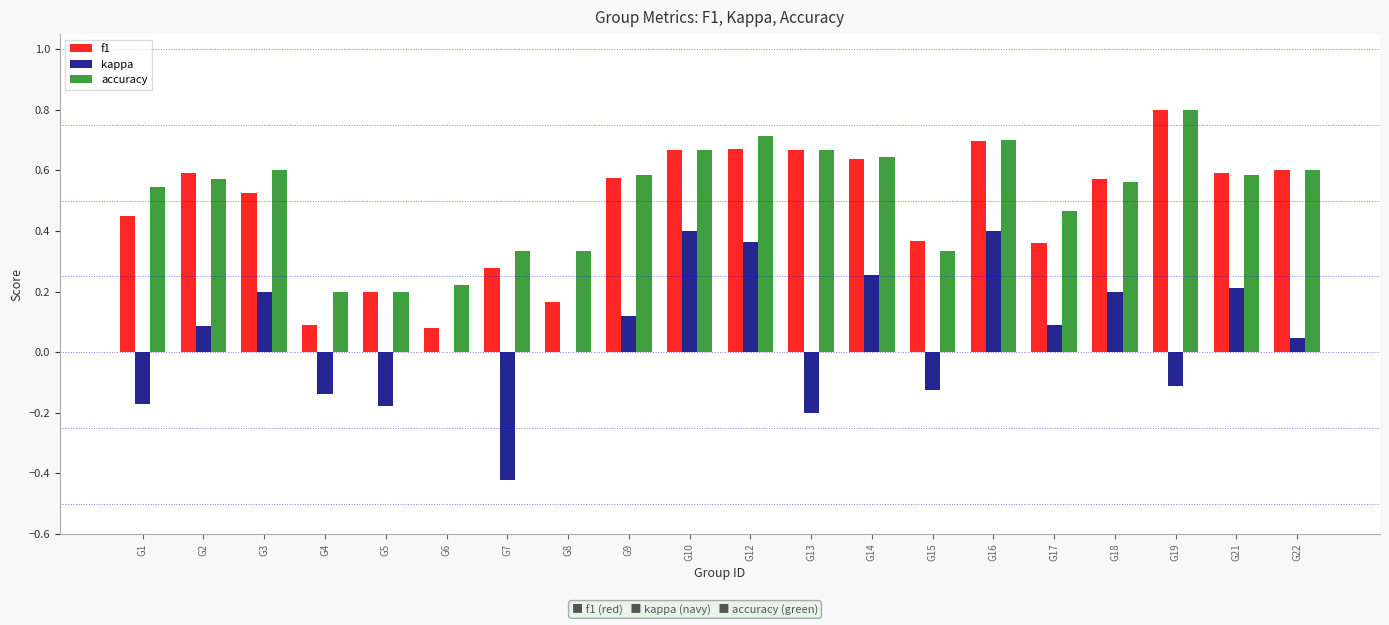

At which category does the chart reach its peak across all series?

G19